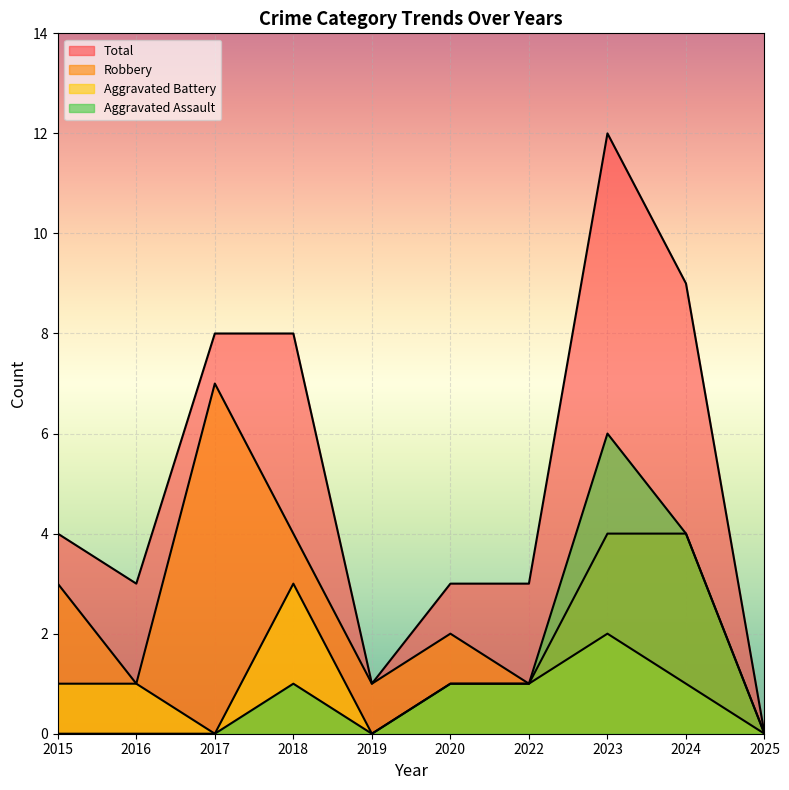

True or false: Total and Aggravated Assault intersect in this chart.

False